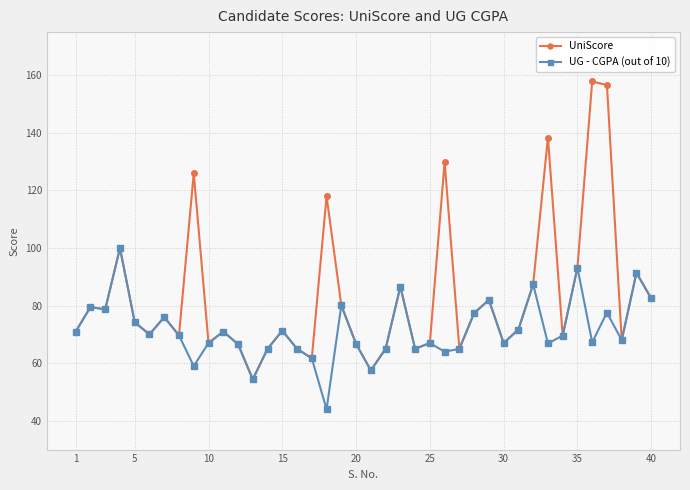

What is the minimum value for UniScore?

54.4